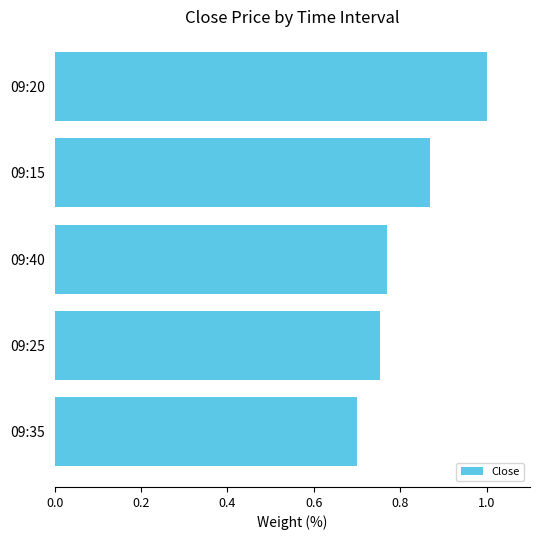

The chart shows a value of 1.5 at 09:20. True or false?

False